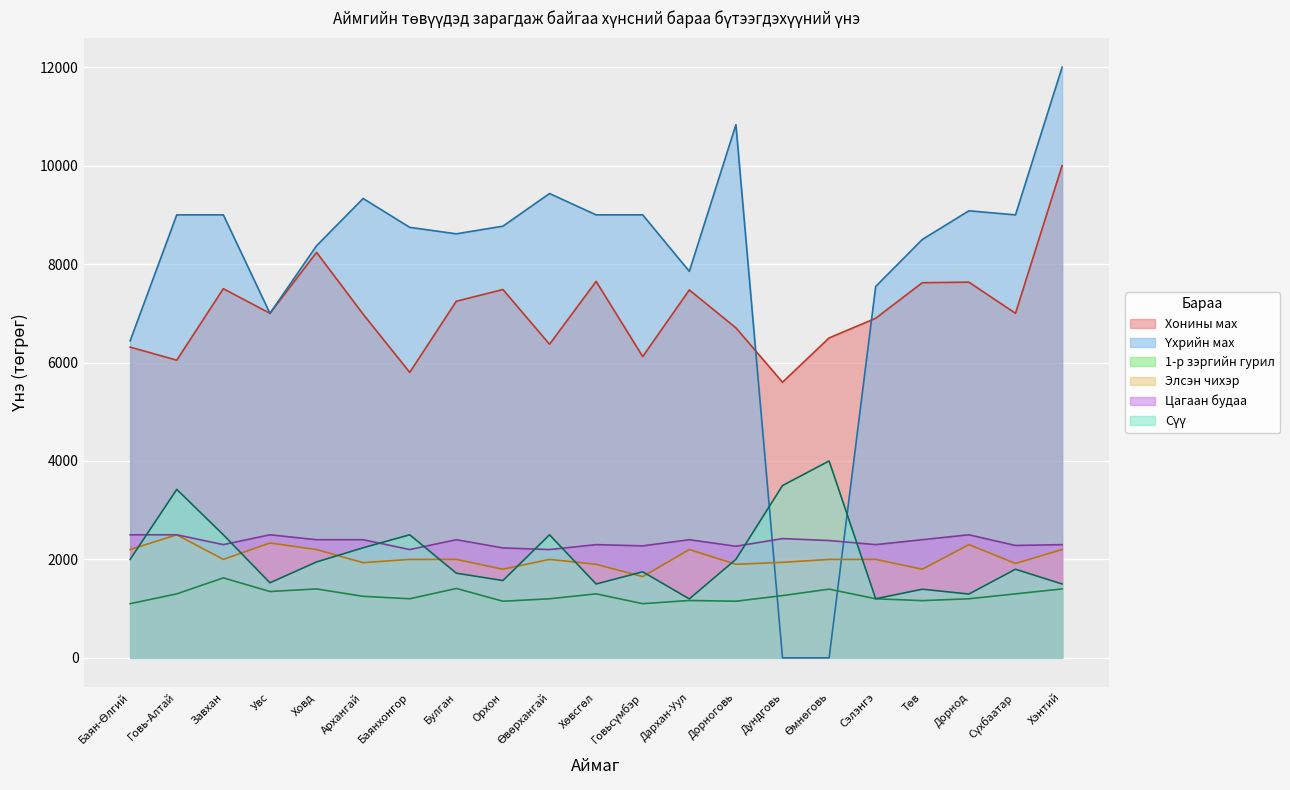

How many lines are shown in the chart?

6